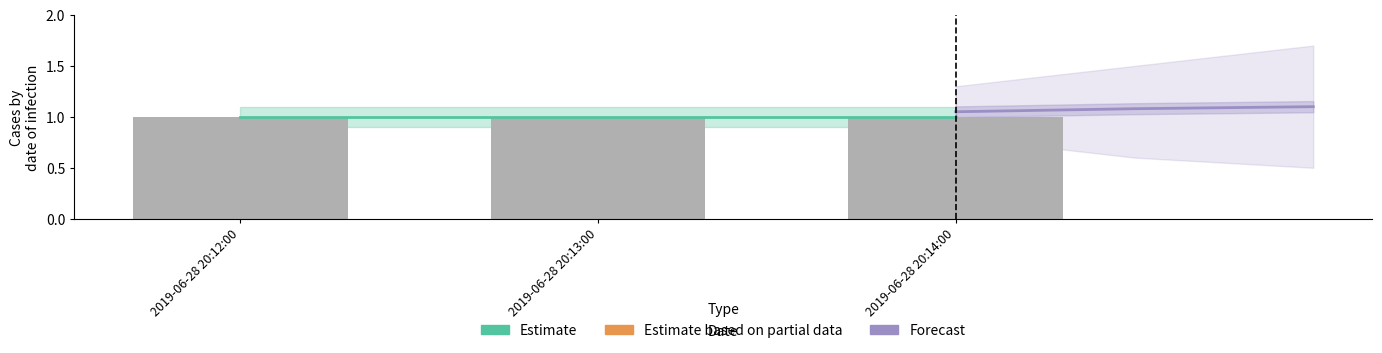

What is the spread (max minus min) of values at 2019-06-28 20:13:00?

0.1